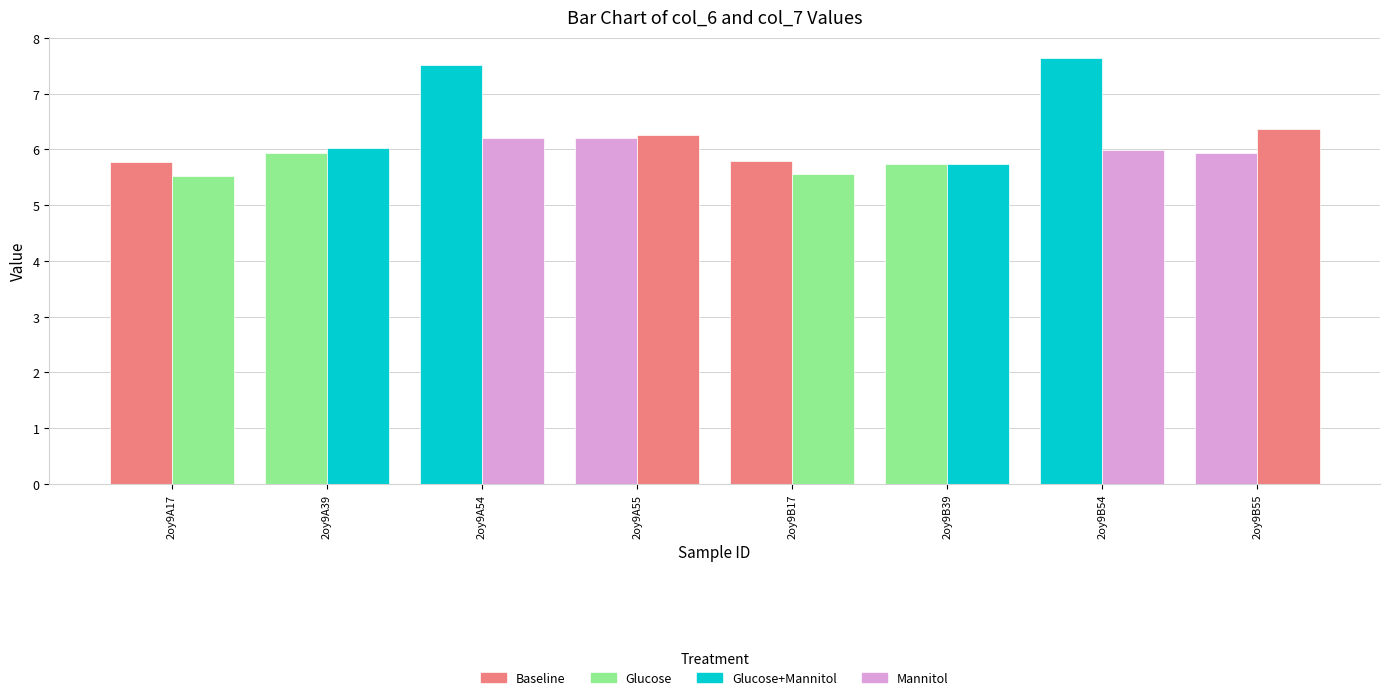

How many groups of bars are there?

8